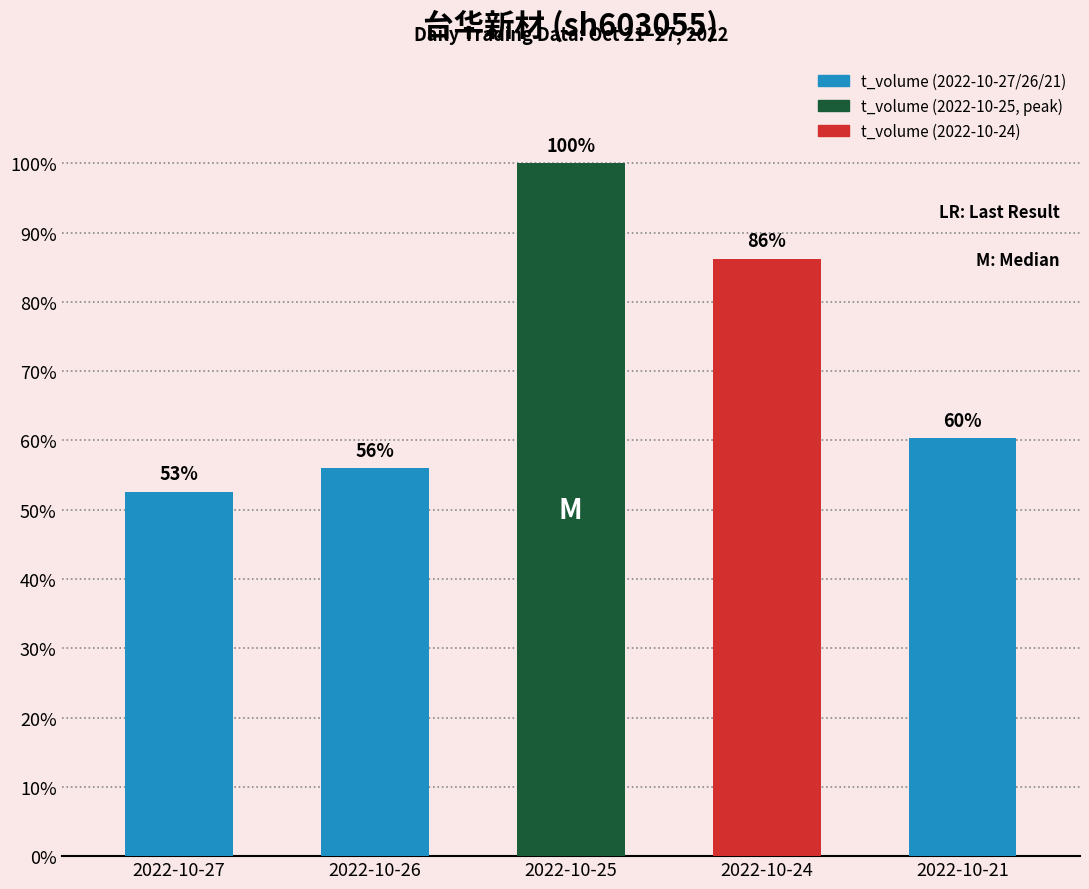

What is the value of the 2nd bar from the left?

56.0